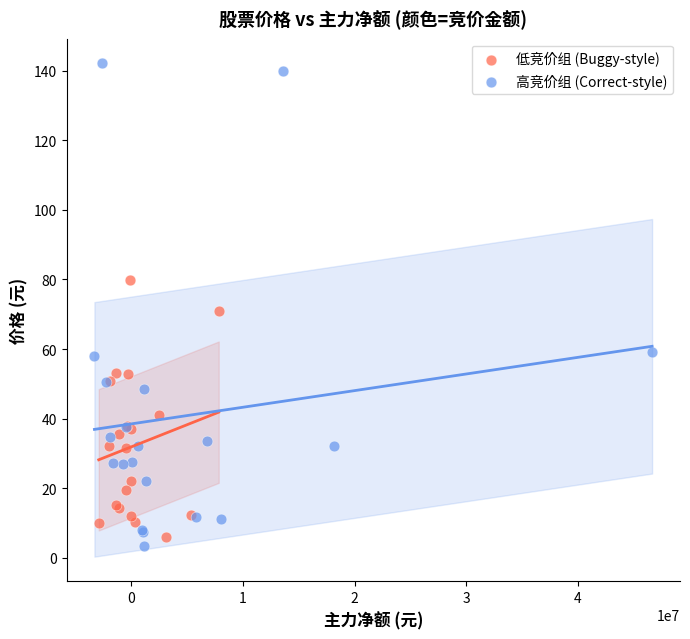

Which series reaches the maximum Y coordinate?

高竞价组 (Correct-style)